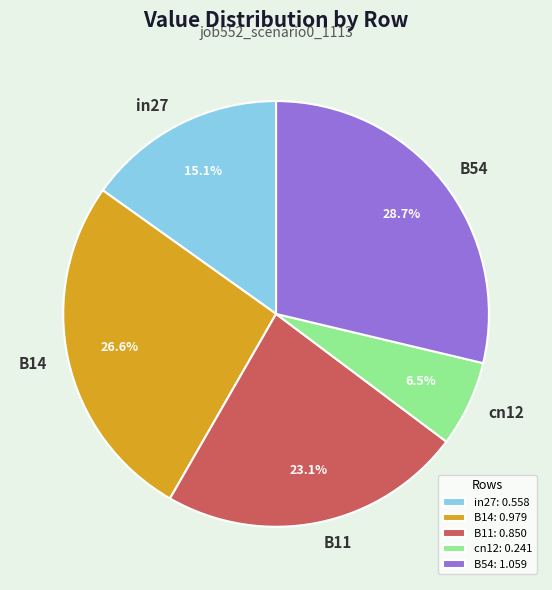

To the nearest percent, what is the difference between the largest and smallest slice percentages?

22%